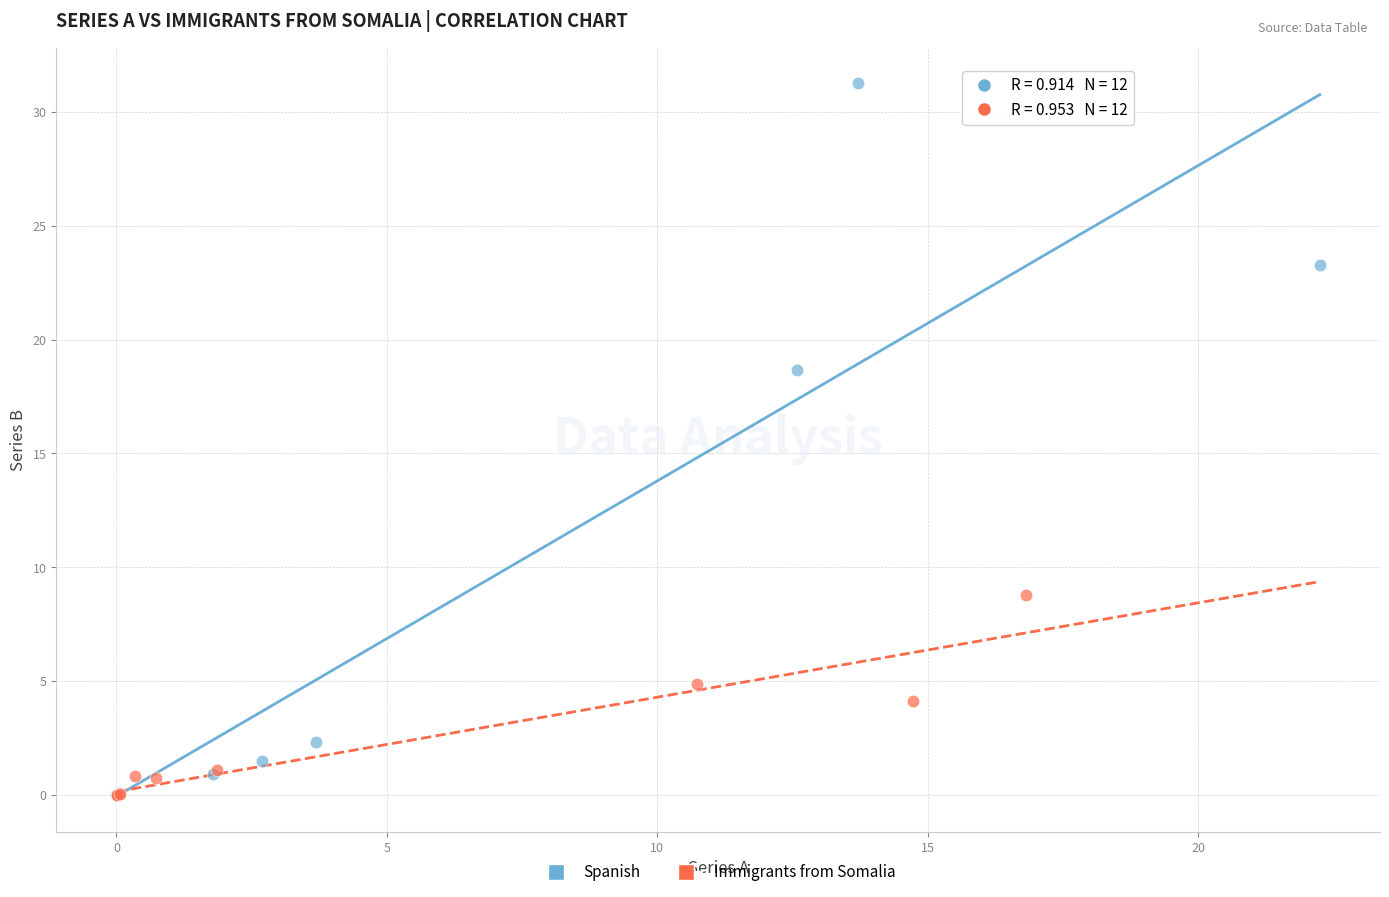

Which series has the widest spread of Y values?

Spanish